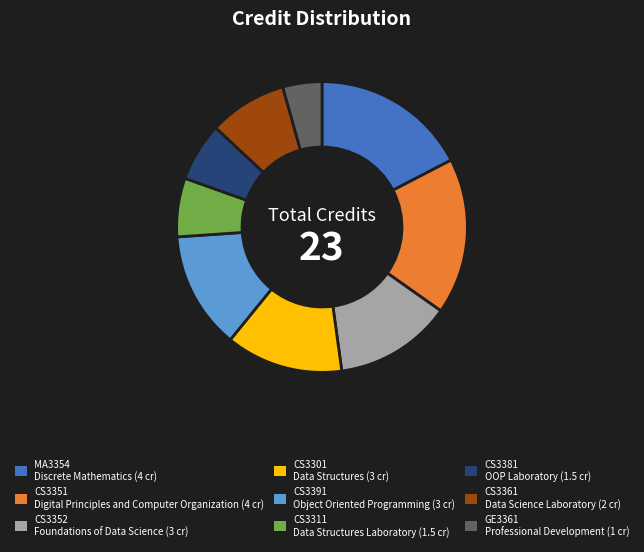

Does any single category account for the majority?

No